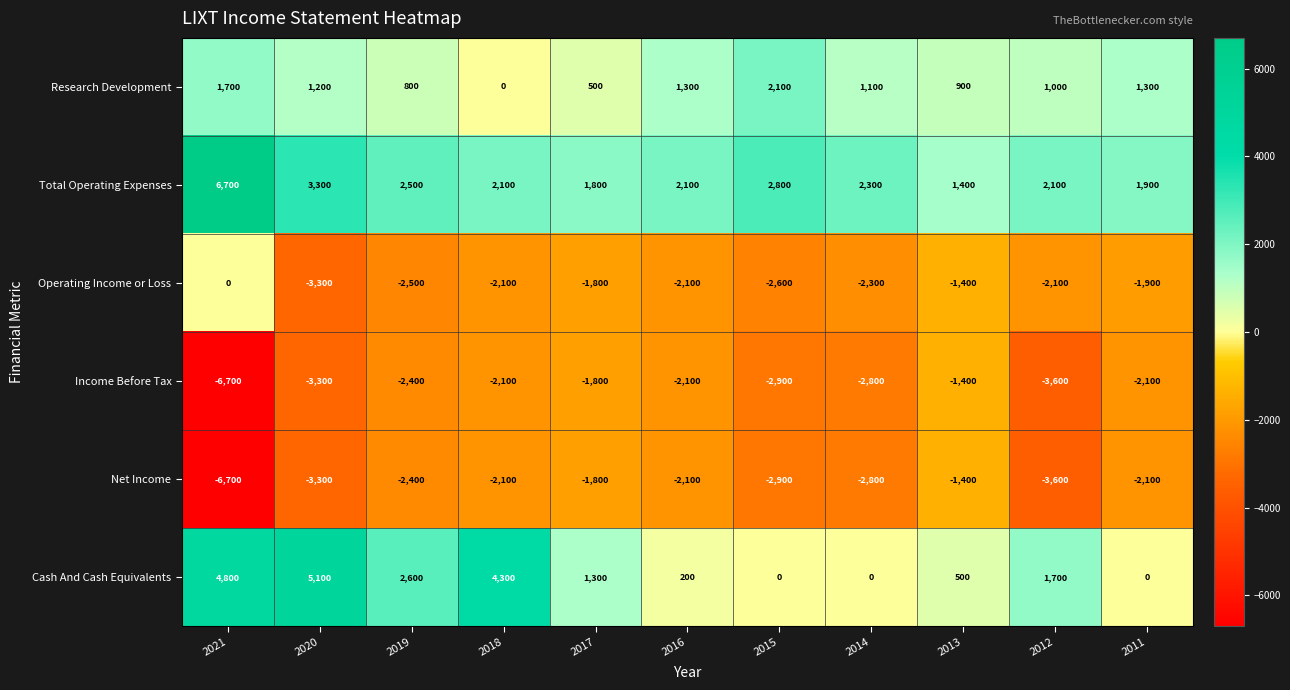

What is the minimum value shown in the chart?

-6700